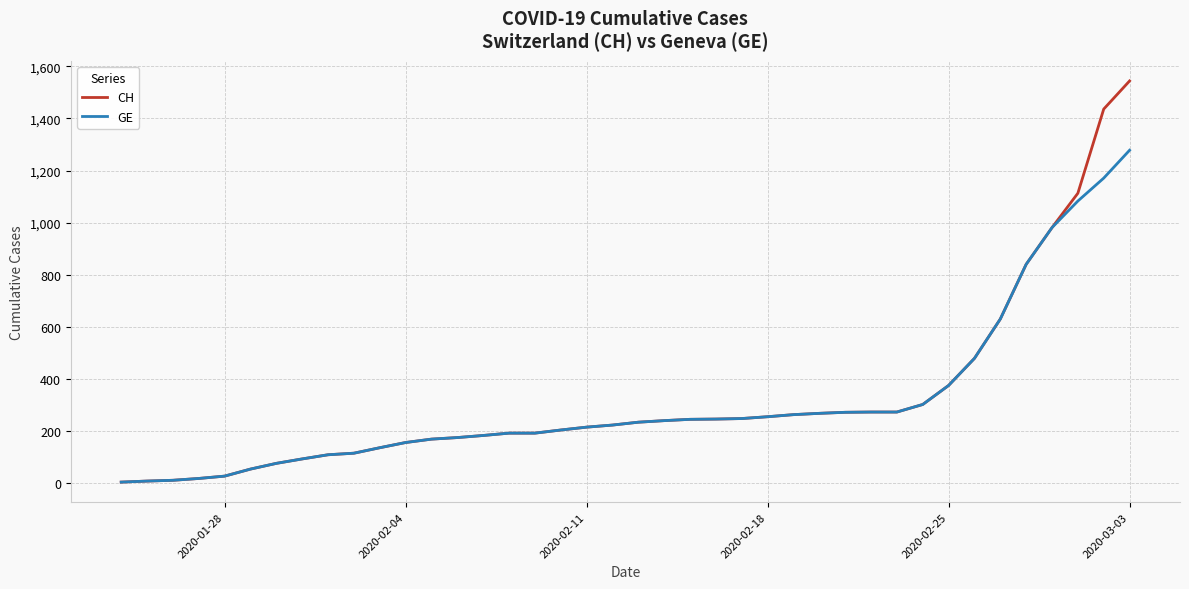

List the series in order of their peak value, highest first.

CH, GE